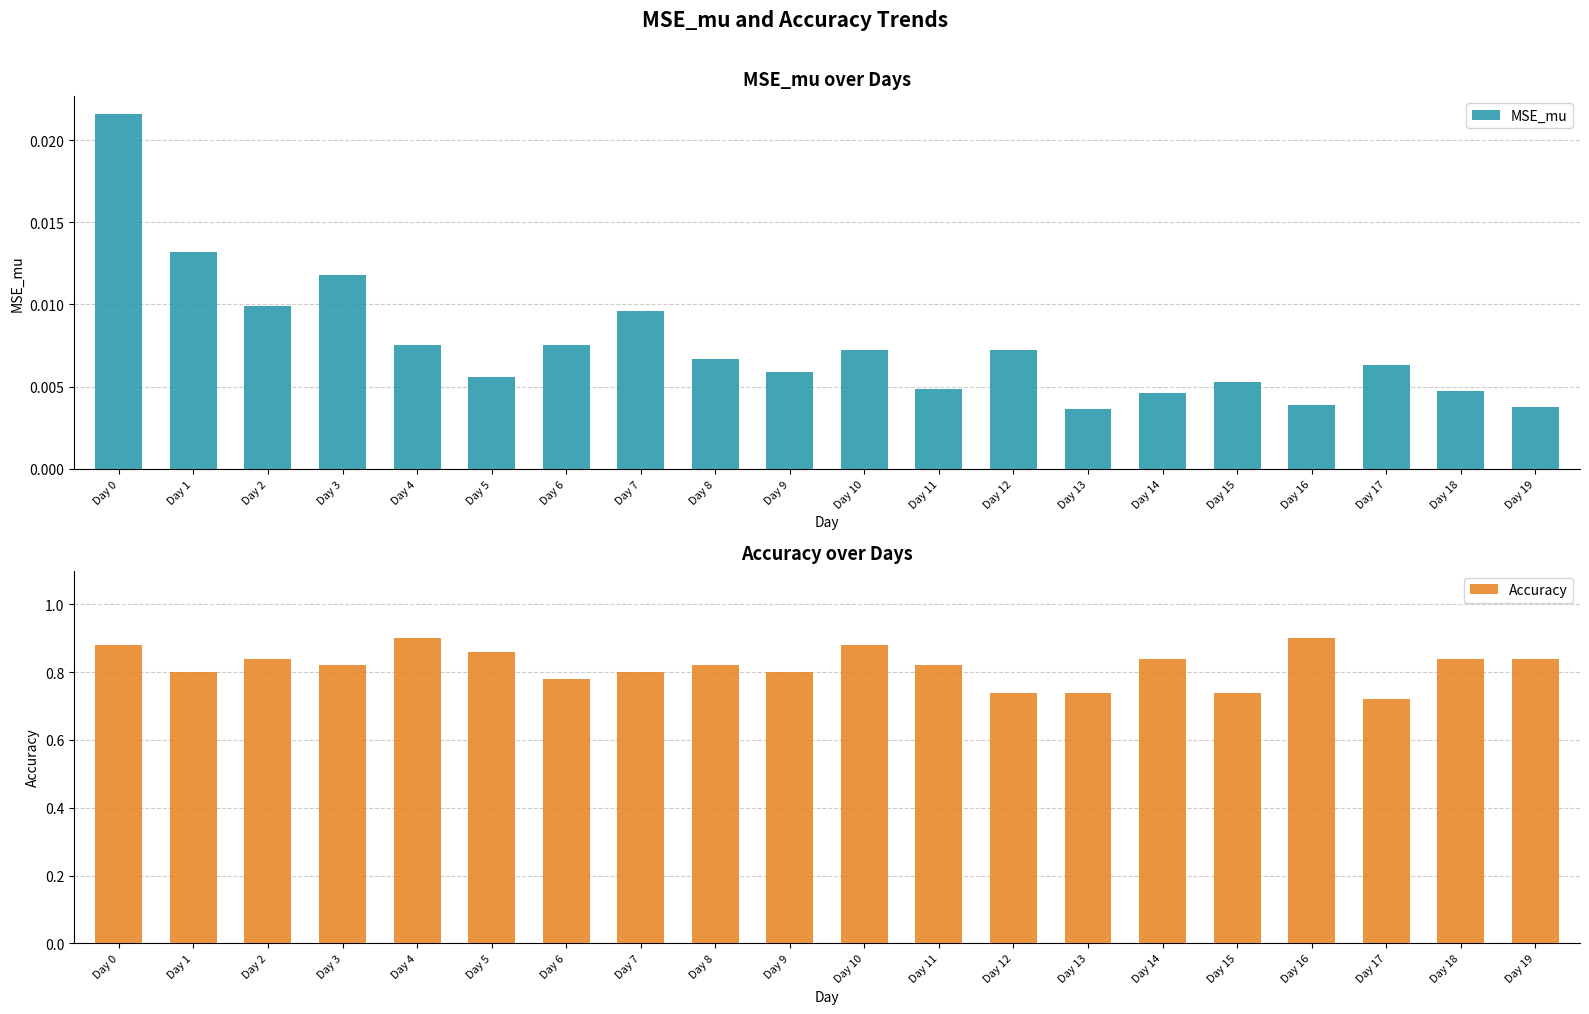

At which label does Accuracy reach its minimum?

Day 17